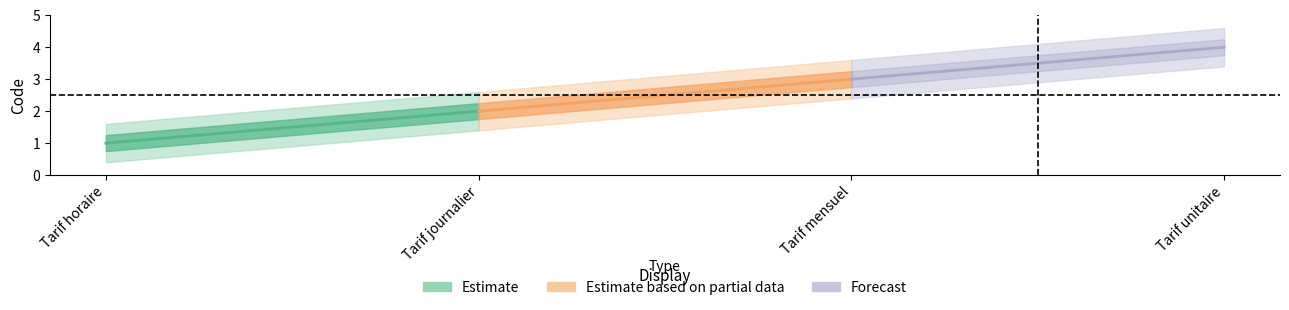

What is the value of the 3rd point from the left?

3